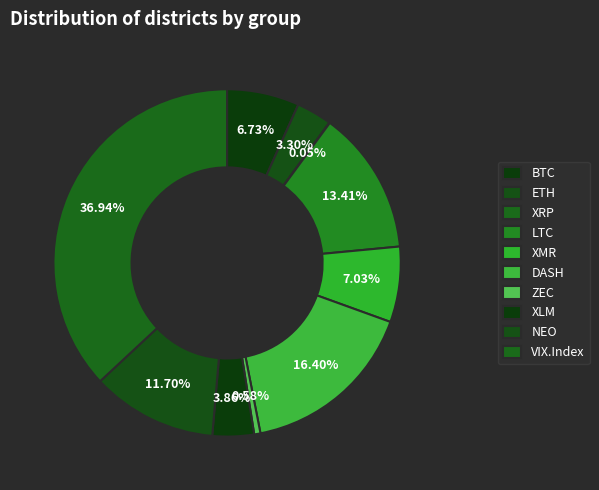

True or false: VIX.Index accounts for 28% of the total.

False